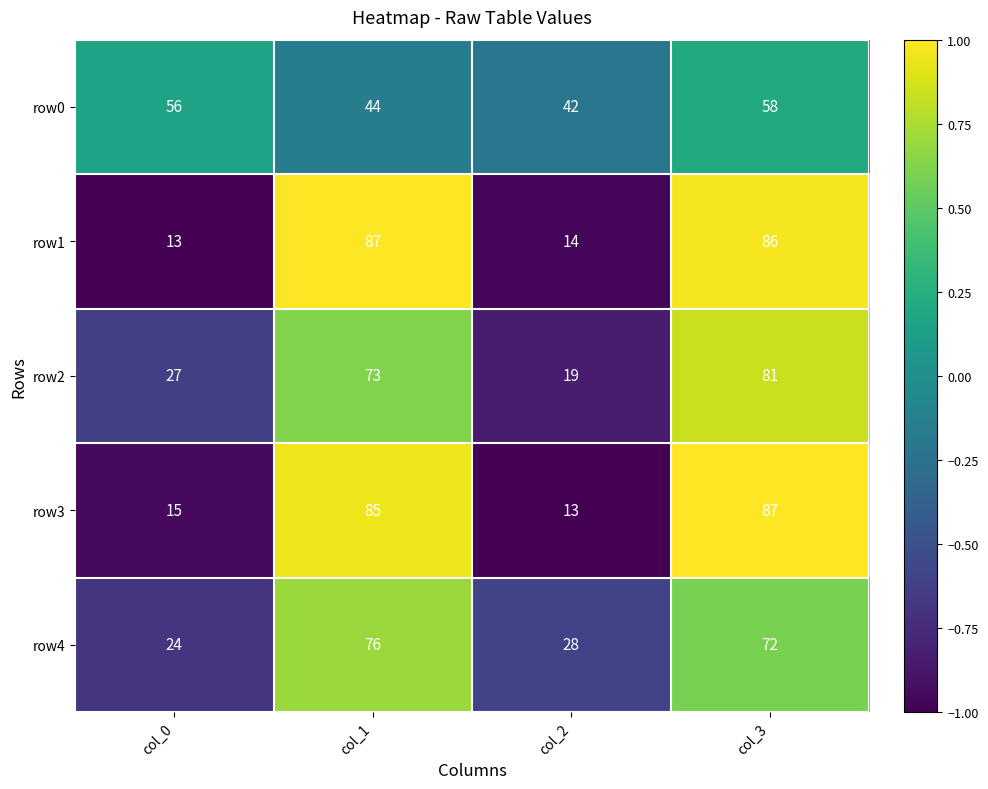

What is the spread (max minus min) of values at col_2?

29